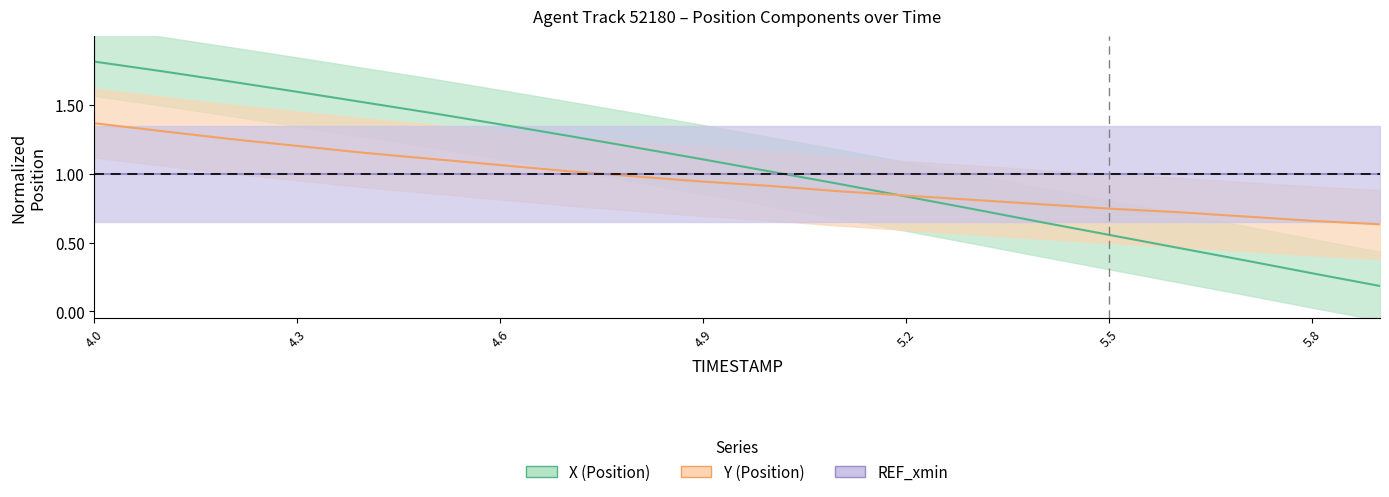

True or false: X has a value of 0.6 at 5.2.

False